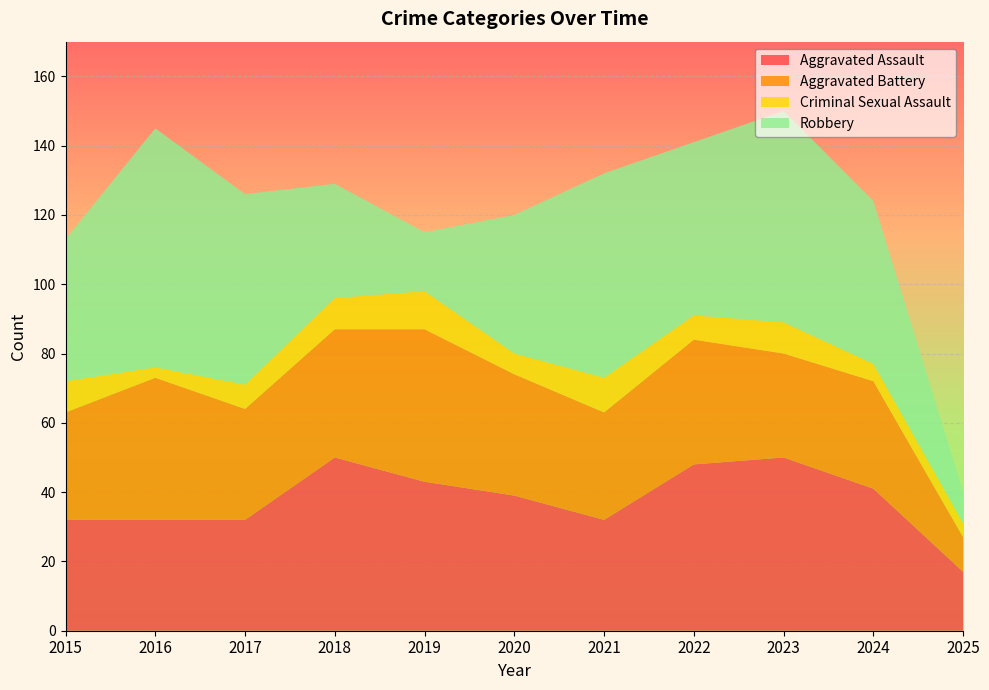

Reading left to right, extract all data points from this chart.

Aggravated Assault: 2015=32	2016=32	2017=32	2018=50	2019=43	2020=39	2021=32	2022=48	2023=50	2024=41	2025=17
Aggravated Battery: 2015=31	2016=41	2017=32	2018=37	2019=44	2020=35	2021=31	2022=36	2023=30	2024=31	2025=10
Criminal Sexual Assault: 2015=9	2016=3	2017=7	2018=9	2019=11	2020=6	2021=10	2022=7	2023=9	2024=5	2025=4
Robbery: 2015=41	2016=69	2017=55	2018=33	2019=17	2020=40	2021=59	2022=50	2023=61	2024=47	2025=9